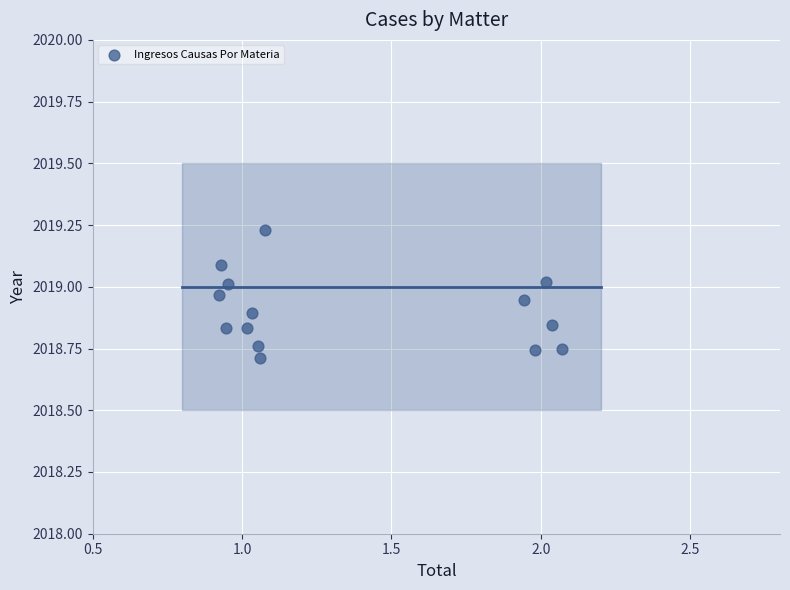

What is the range of X values (max minus min)?

1.1